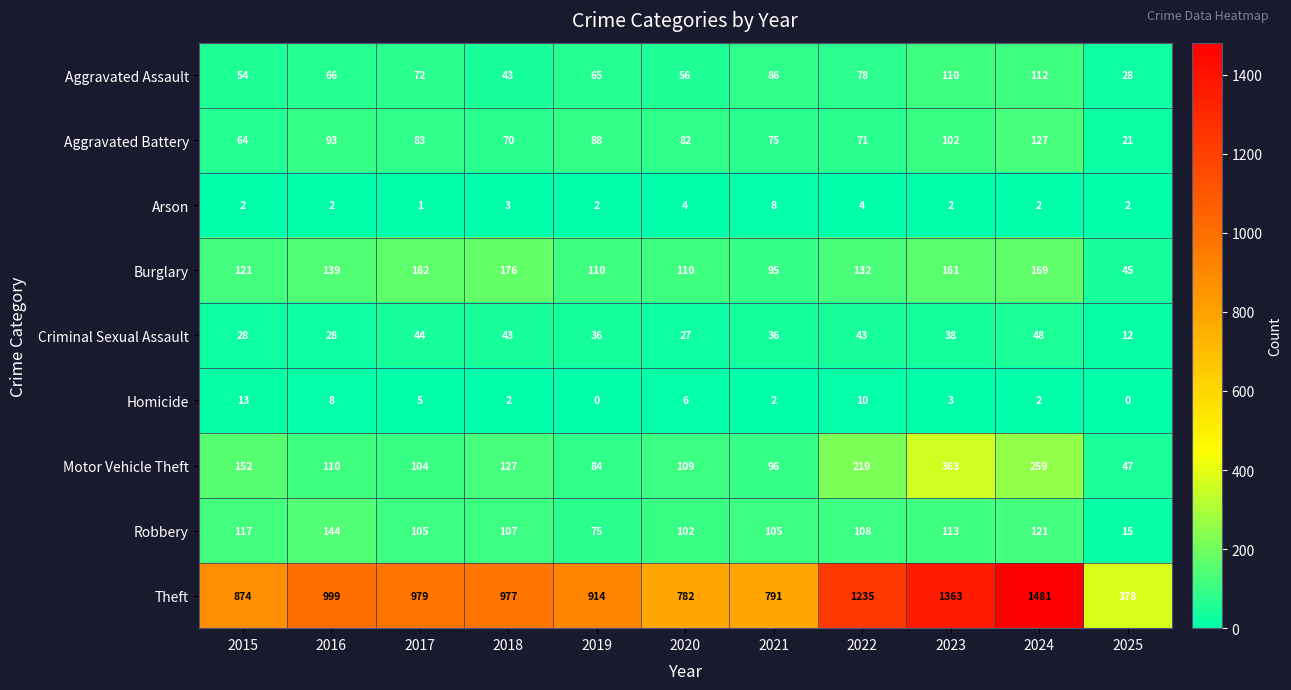

Count the number of categories in the chart.

11